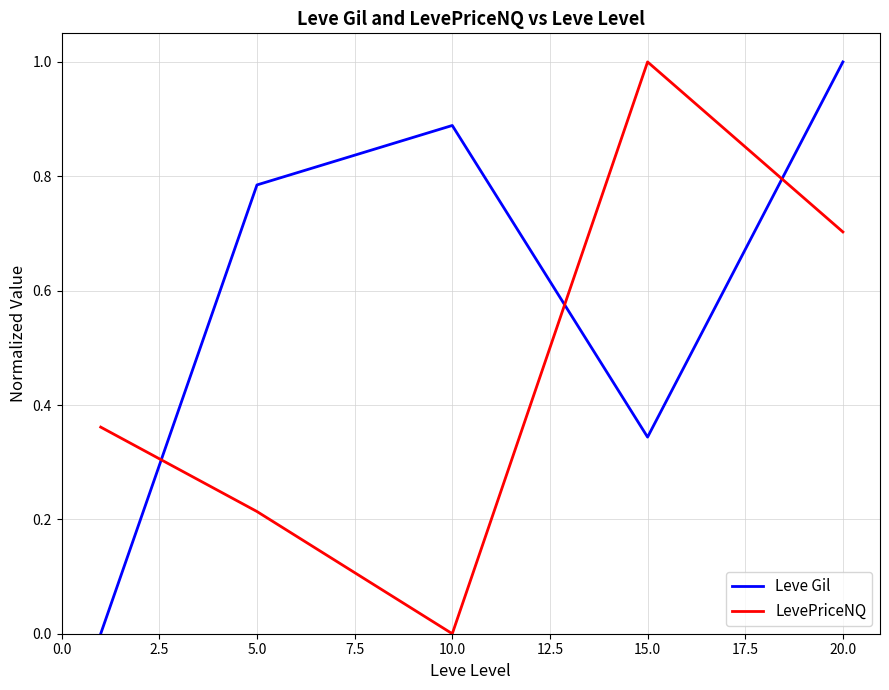

What is the difference between the maximum and minimum values in the Leve Gil series?

1.0